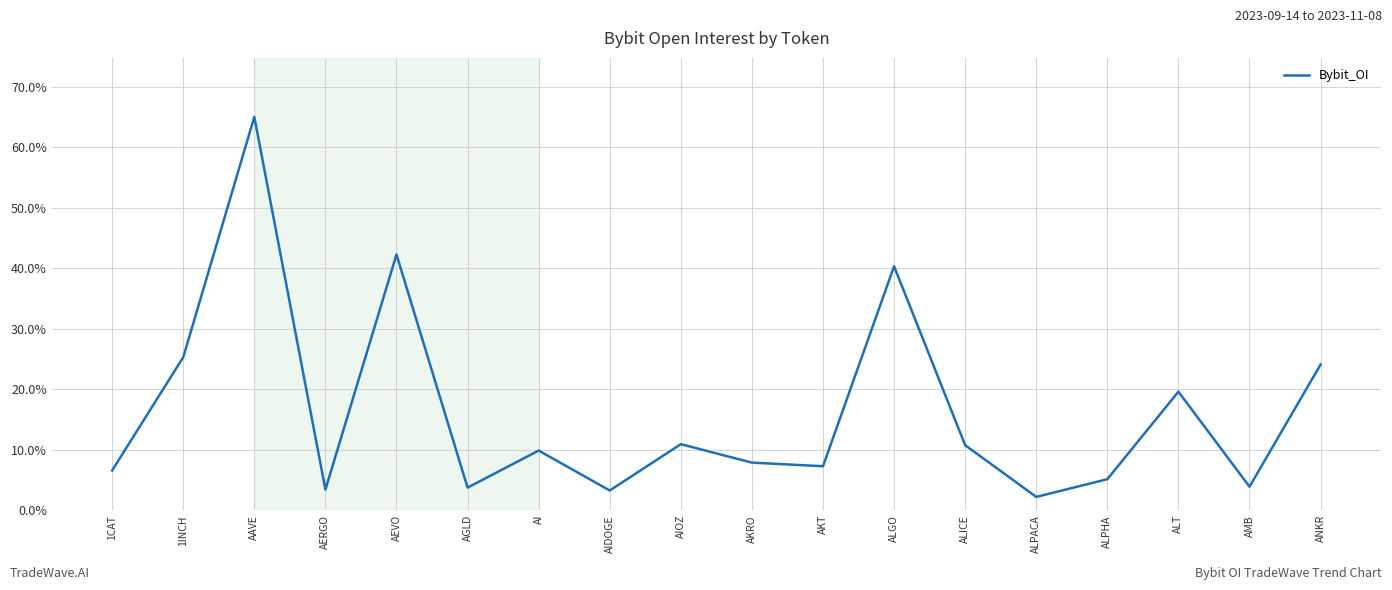

What is the sum of all values?

291.5